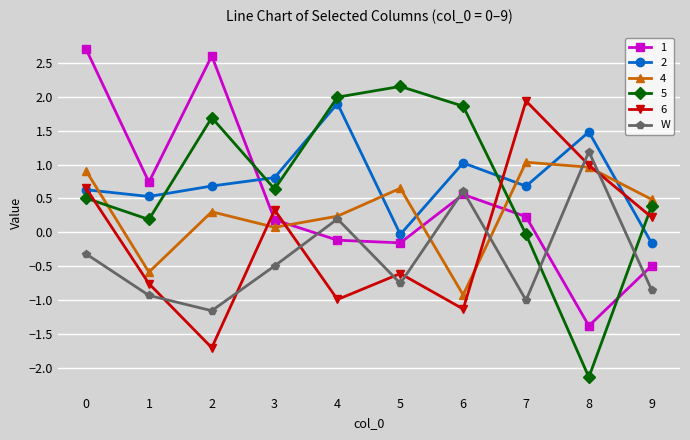

What is the total value across all series at 2?

2.4